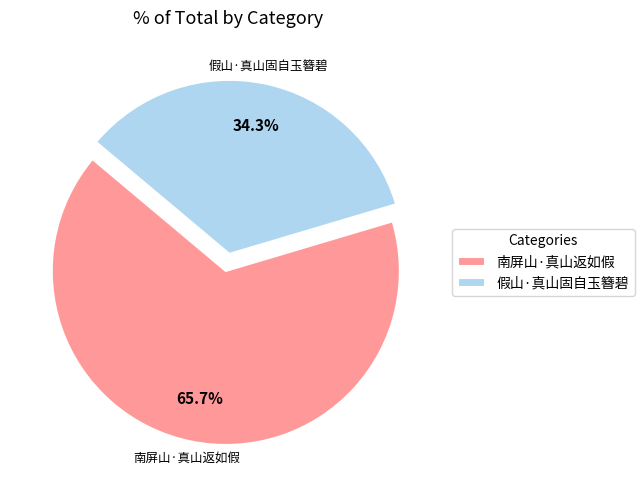

To the nearest percent, what percentage of the pie is 南屏山·真山返如假?

66%